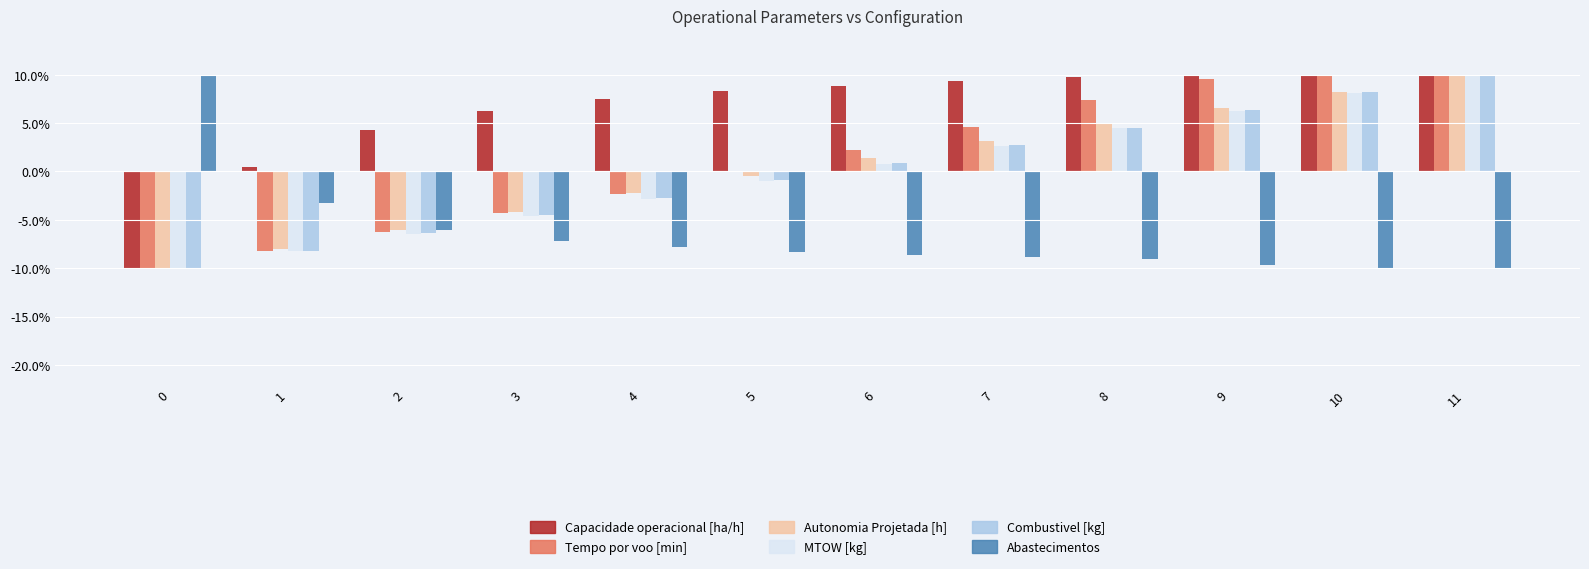

How many data points does each series have?

12